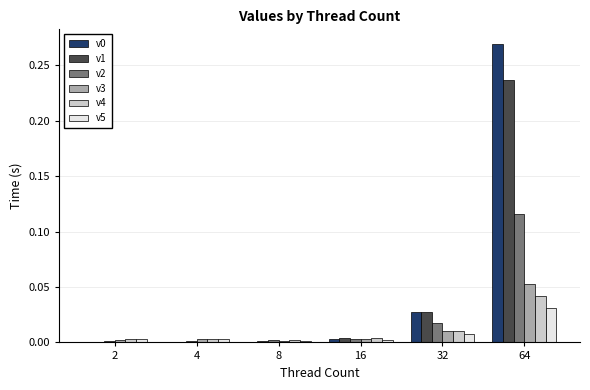

At which category is the sum across all series the highest?

64